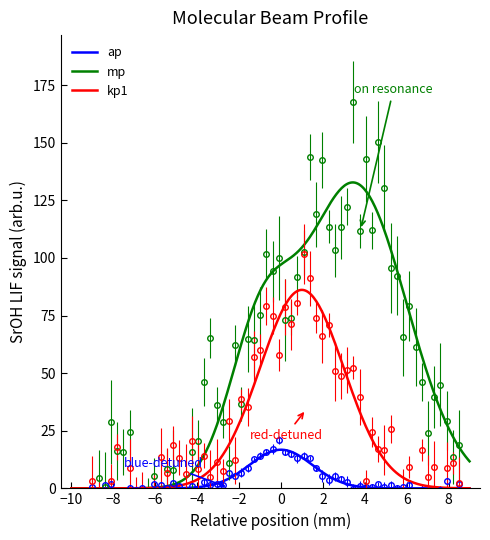

The value of ap at 0 is 19. True or false?

False